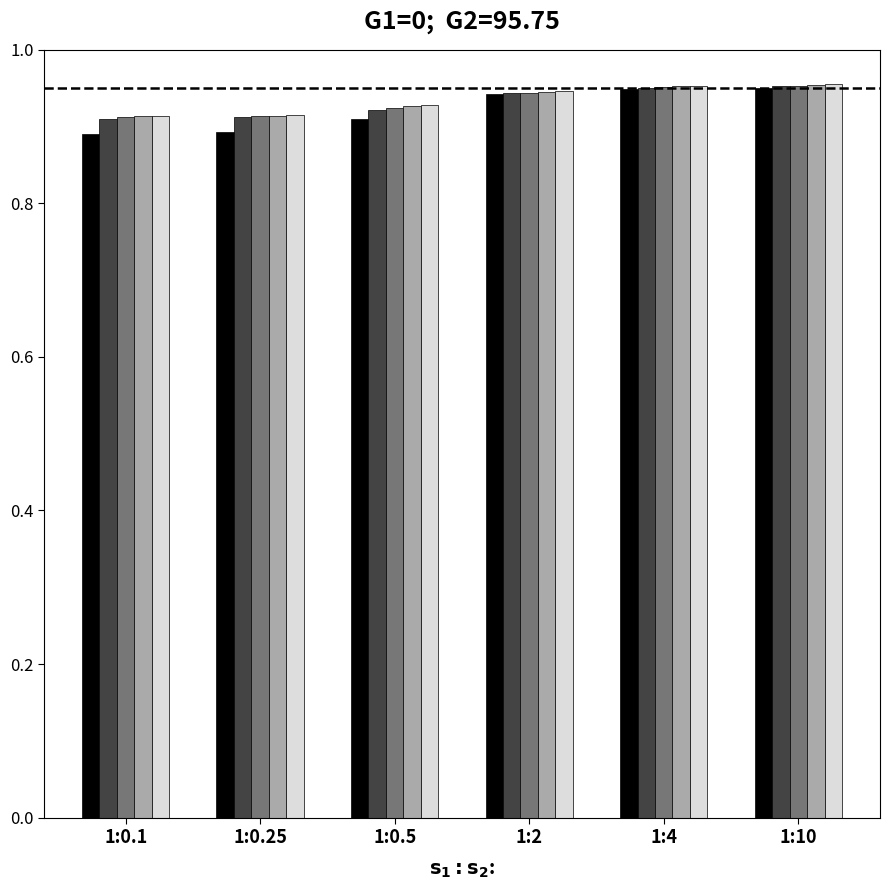

What is the total value across all series at 1:0.25?

4.5